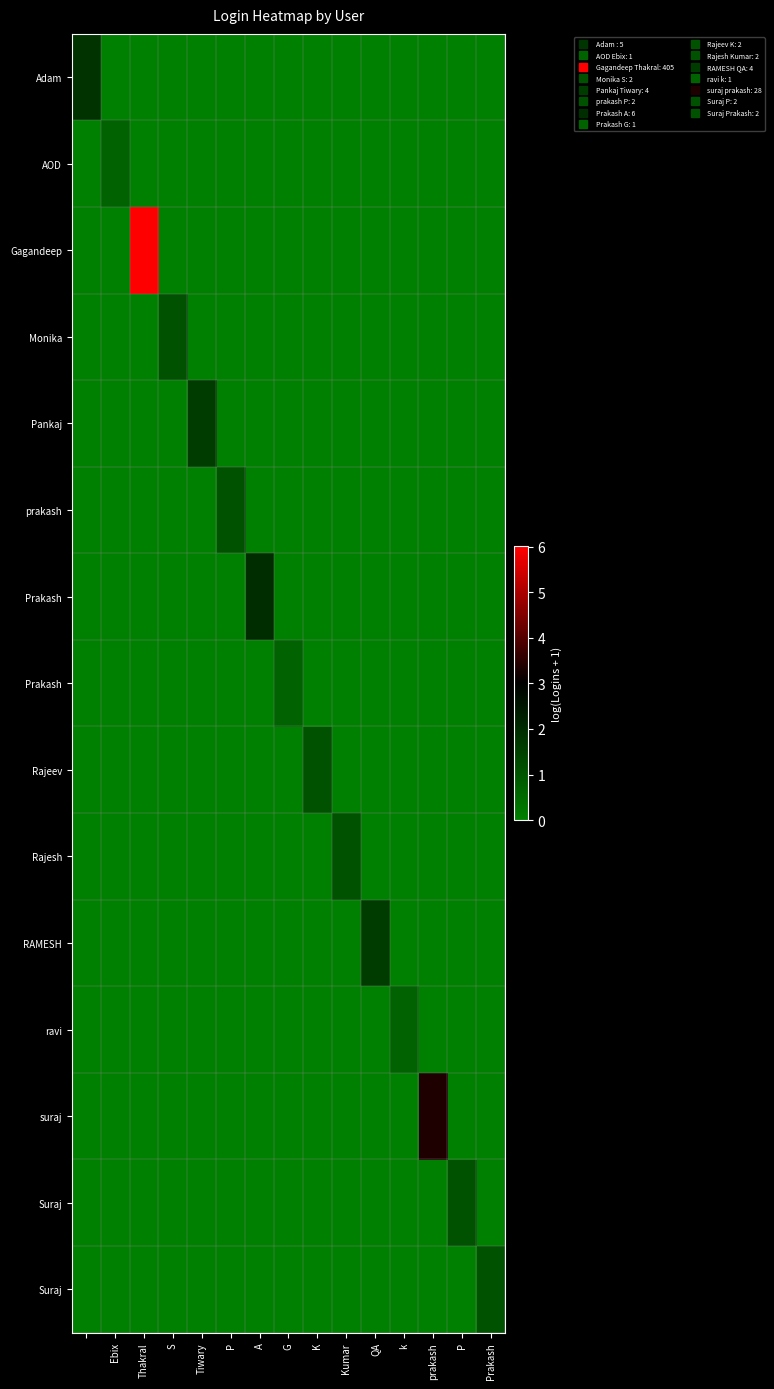

What is the maximum value shown in the chart?

6.0